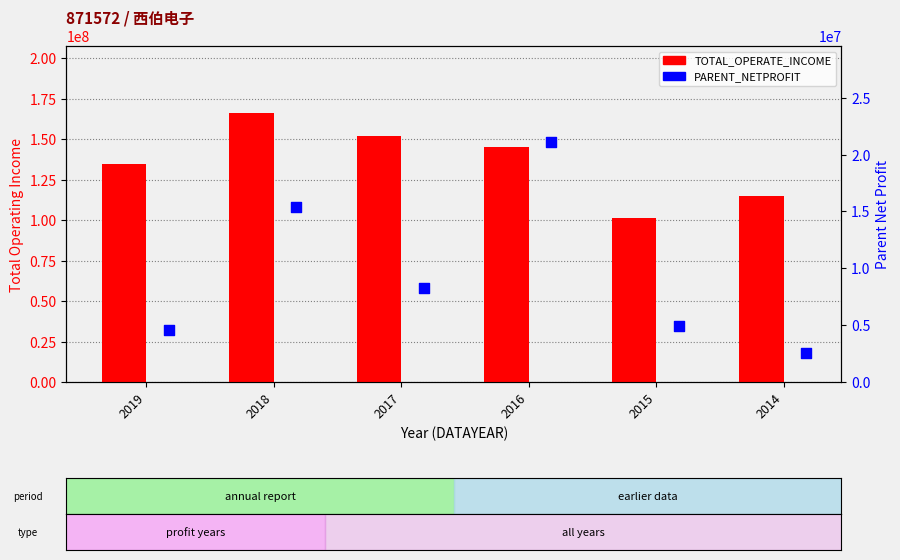

At how many categories does at least one series exceed 39510485?

6